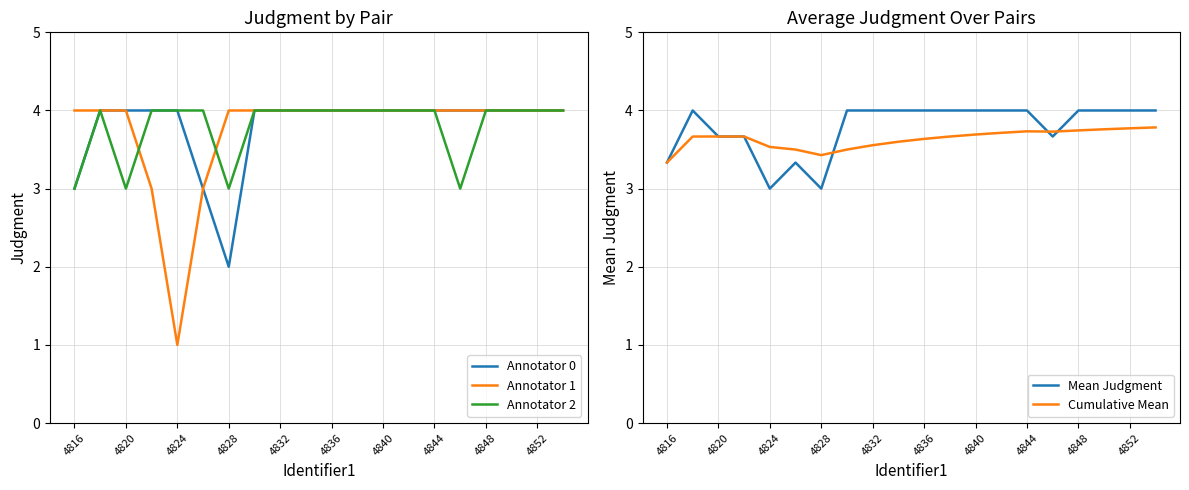

True or false: Annotator 1 and Annotator 0 intersect in this chart.

False